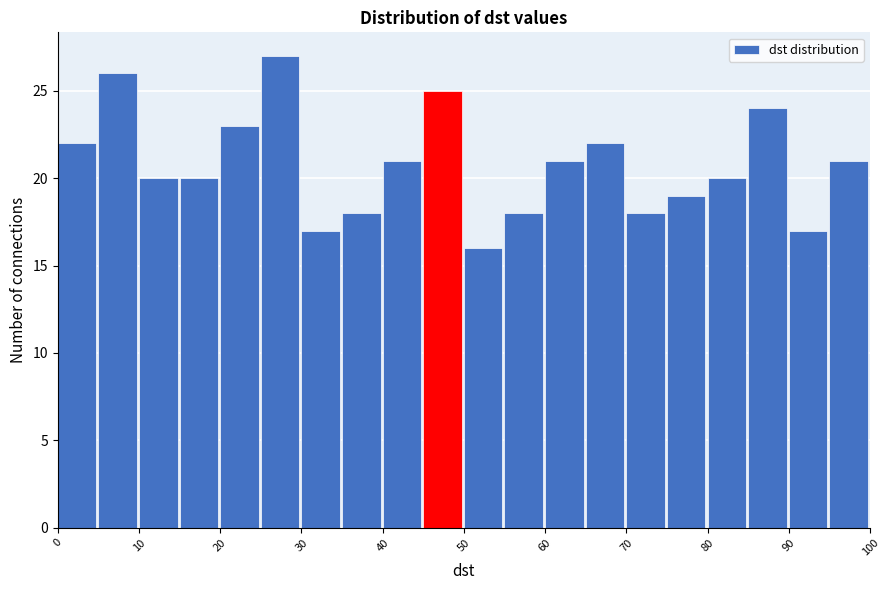

Which range on the x-axis has the tallest bar?

25 to 30